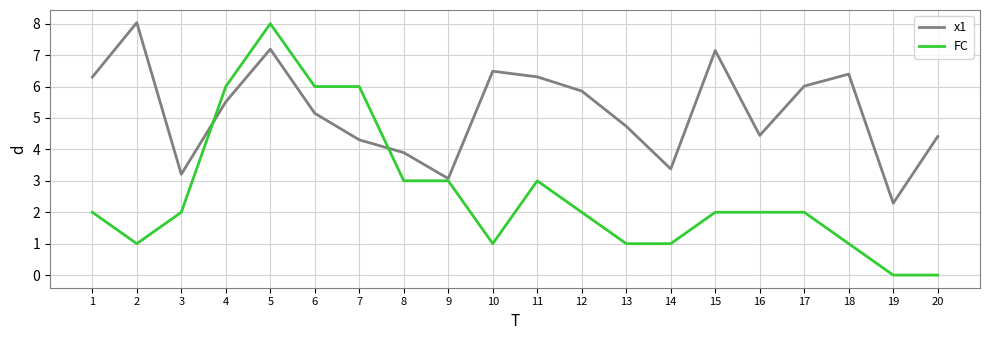

What is the spread (max minus min) of values at 18?

5.4